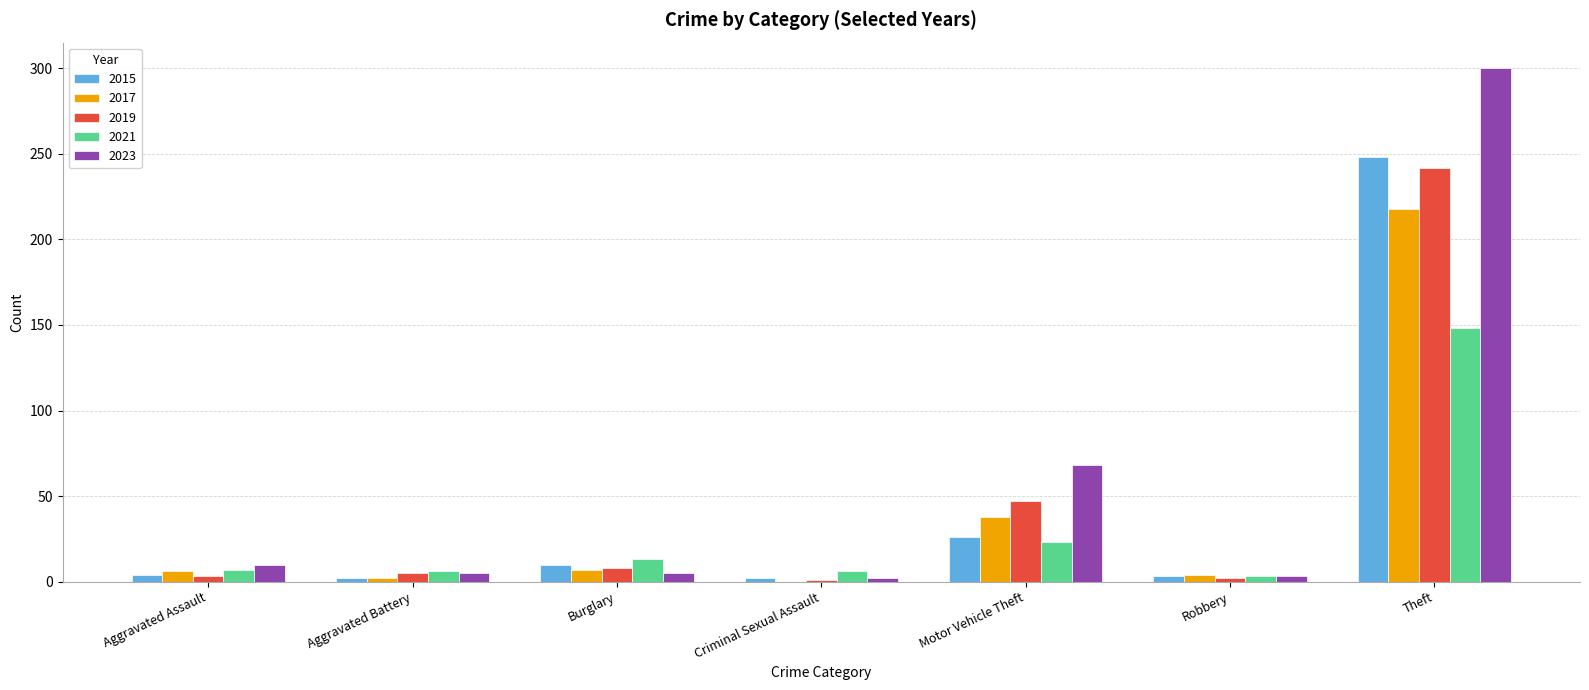

What is the greatest value displayed?

300